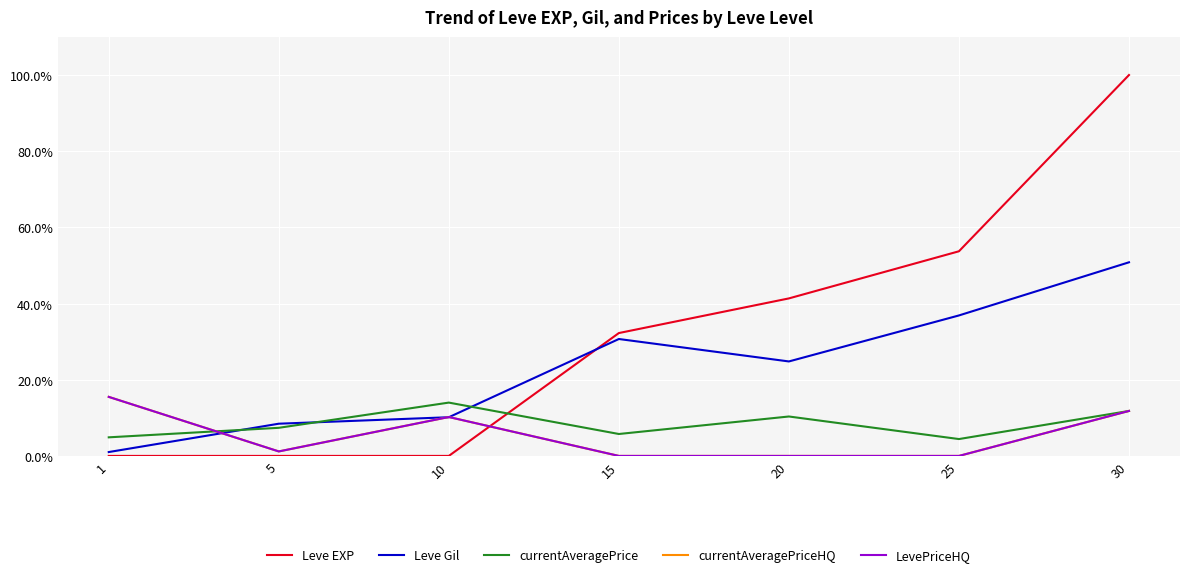

Which category has the lowest value in the currentAveragePrice series?

25